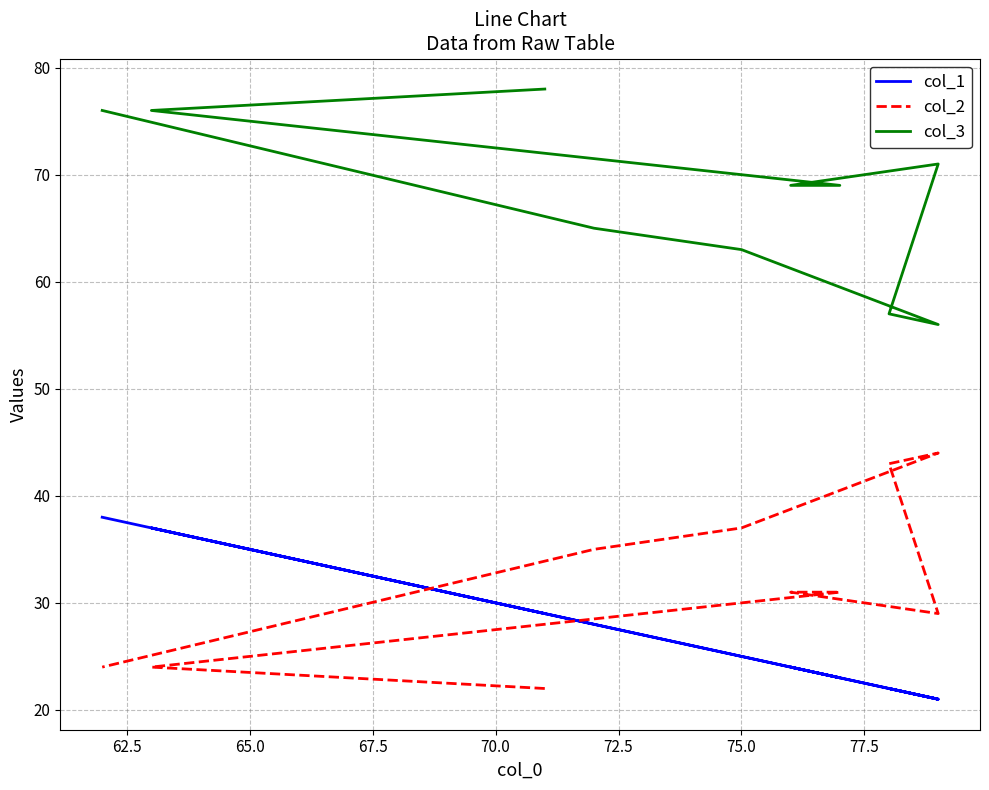

How many values in the col_2 series exceed 31?

4